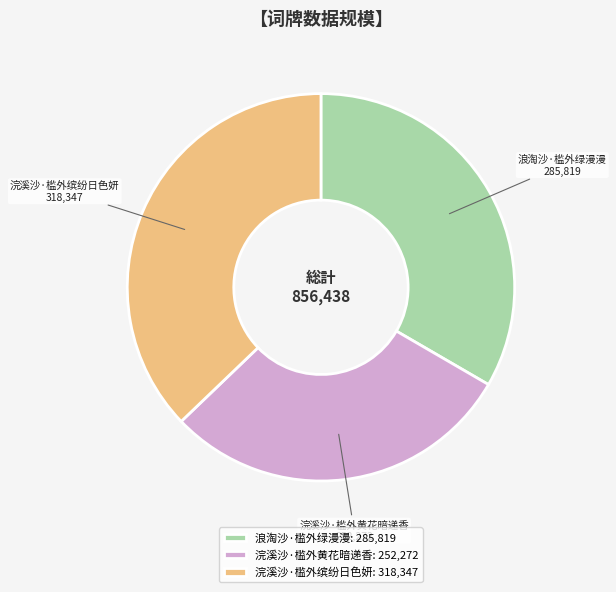

Does 浪淘沙·槛外绿漫漫 account for over 50% of the chart?

No